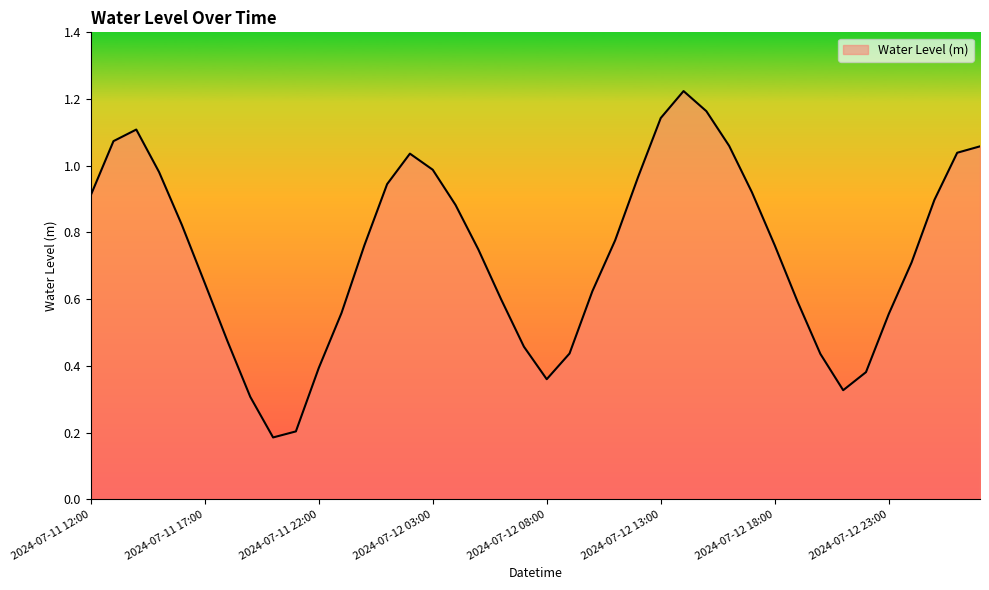

How many lines are shown in the chart?

1